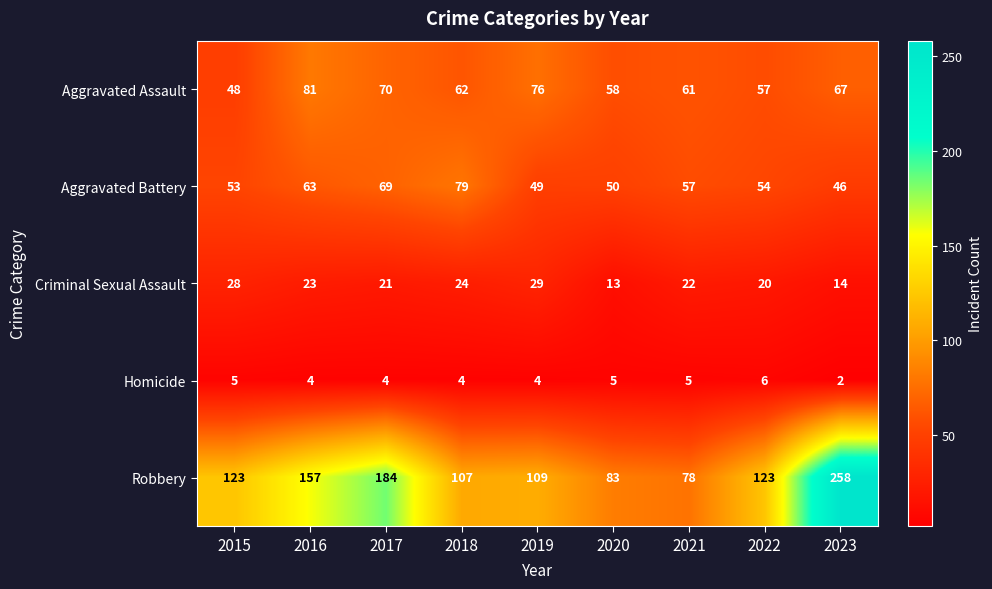

Which label corresponds to the largest value in the chart?

2023